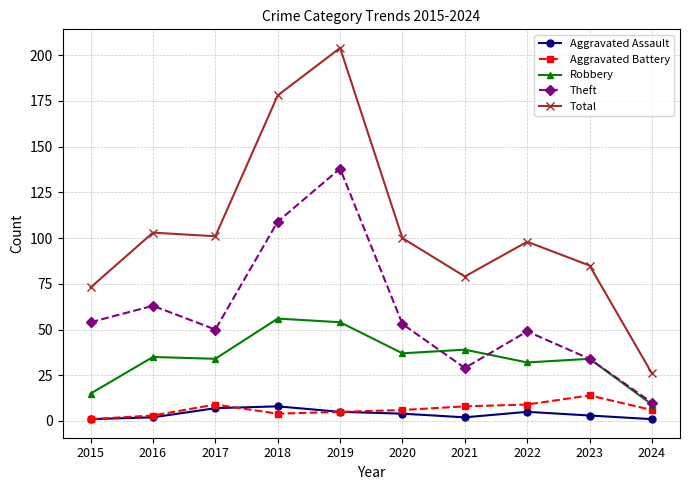

Which series has the largest total across all categories?

Total